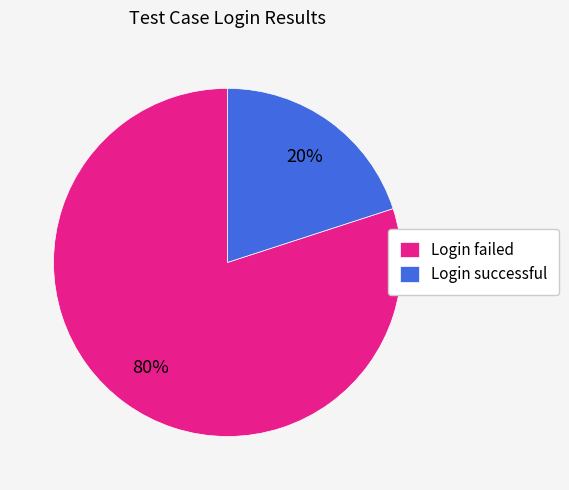

Which category accounts for the majority?

Login failed